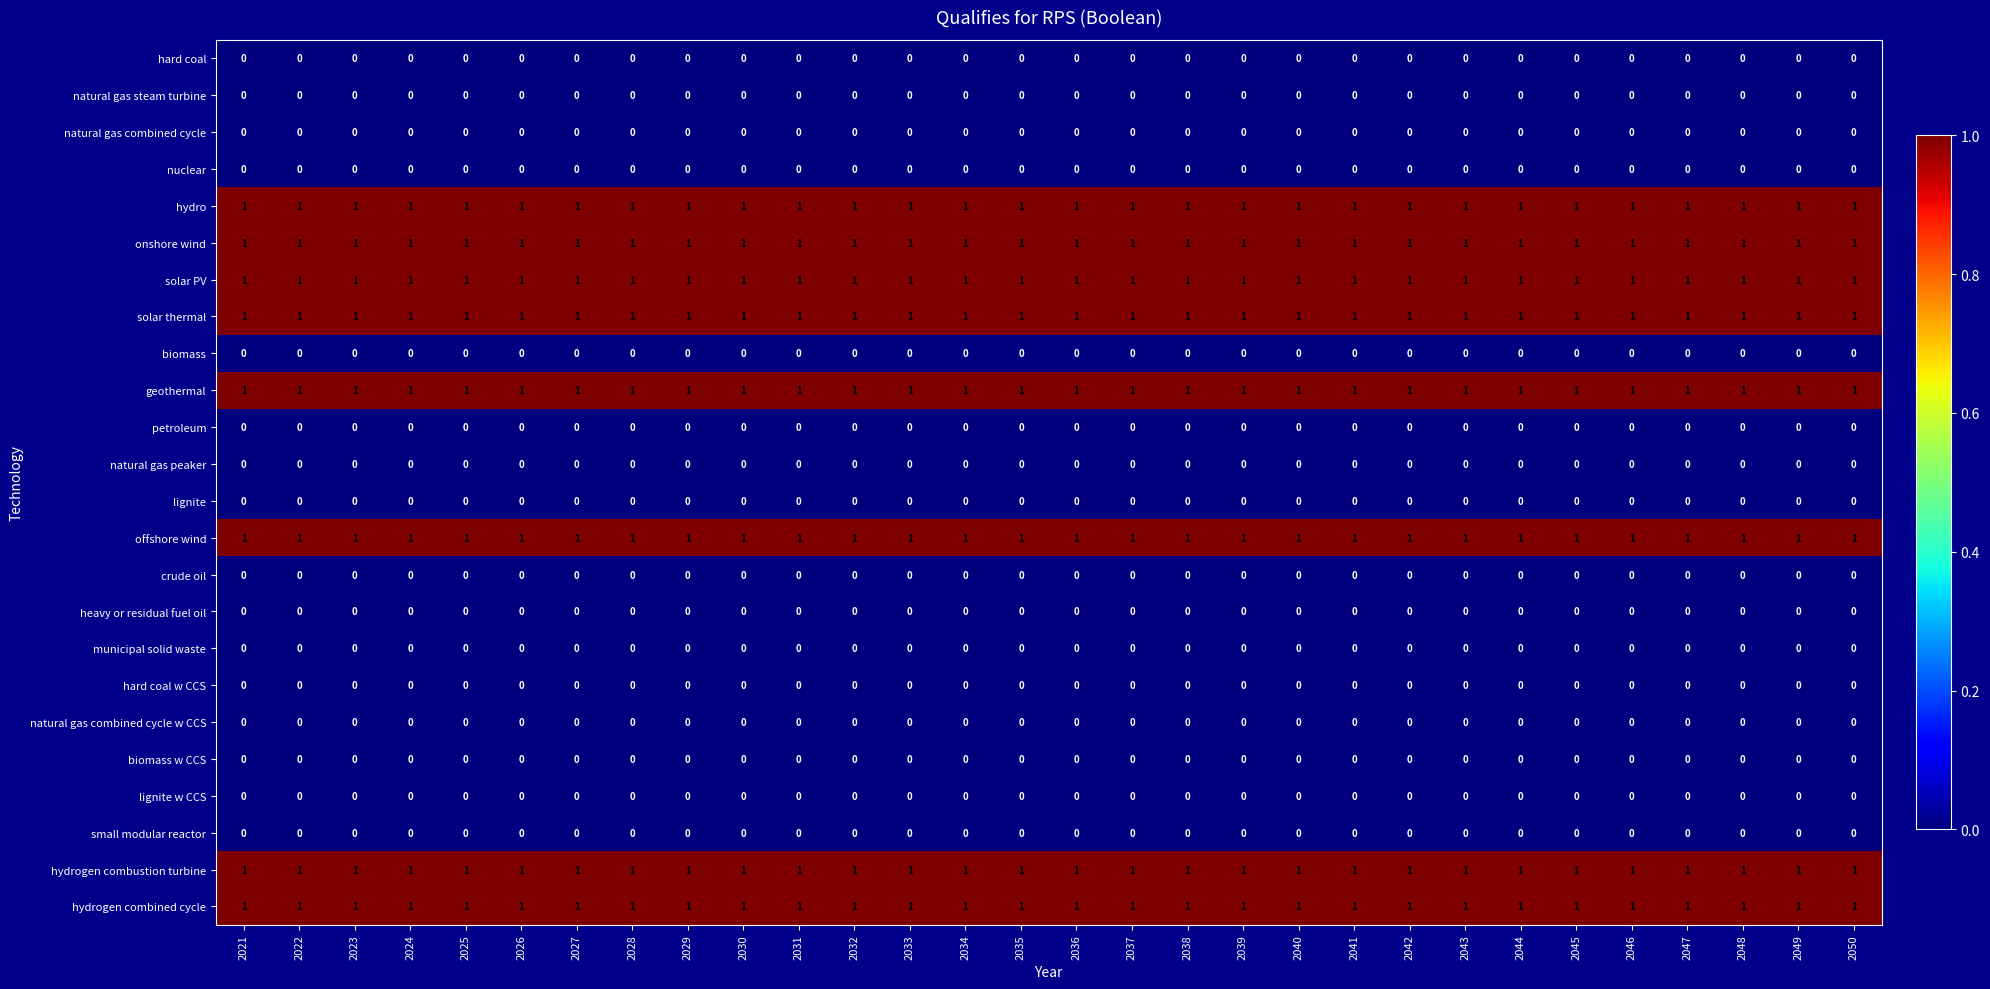

What is the sum of all hydrogen combined cycle values?

30